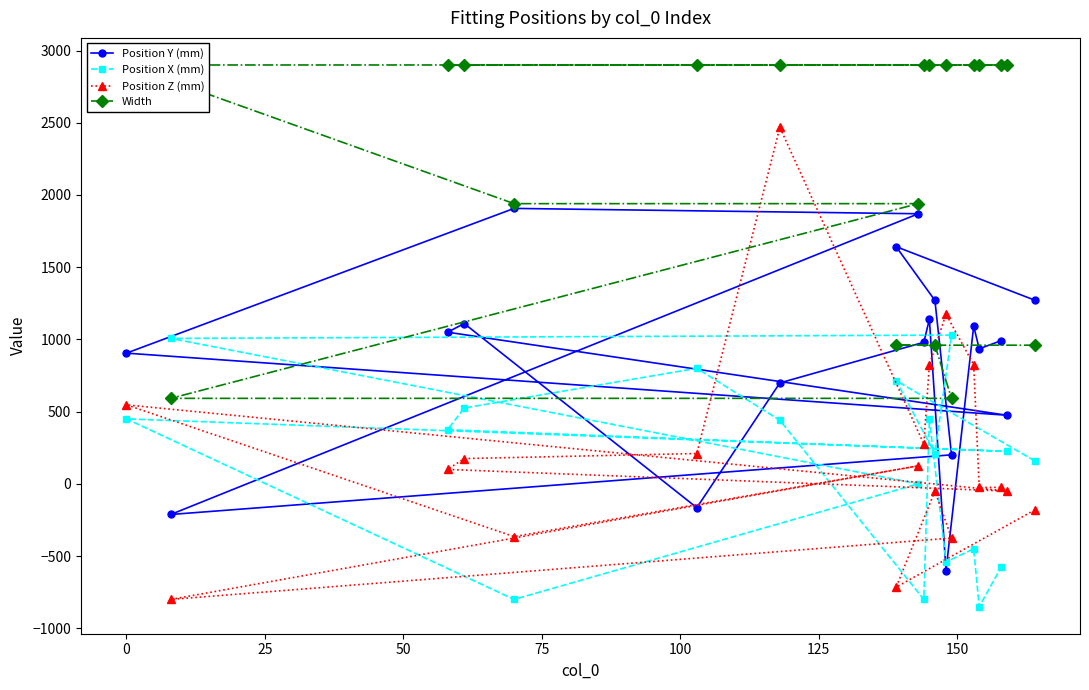

What is the highest value of the Position Y (mm) series?

1907